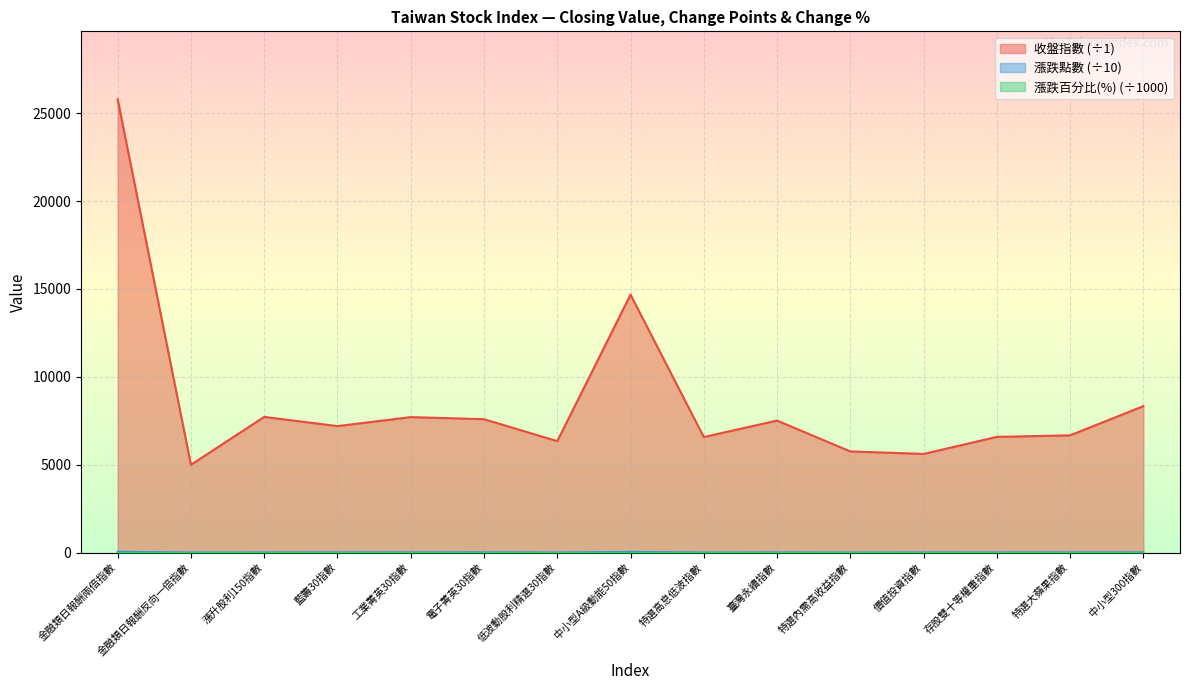

What is the sum of the 收盤指數 values at 低波動股利精選30指數 and 金融類日報酬反向一倍指數?

11337.3